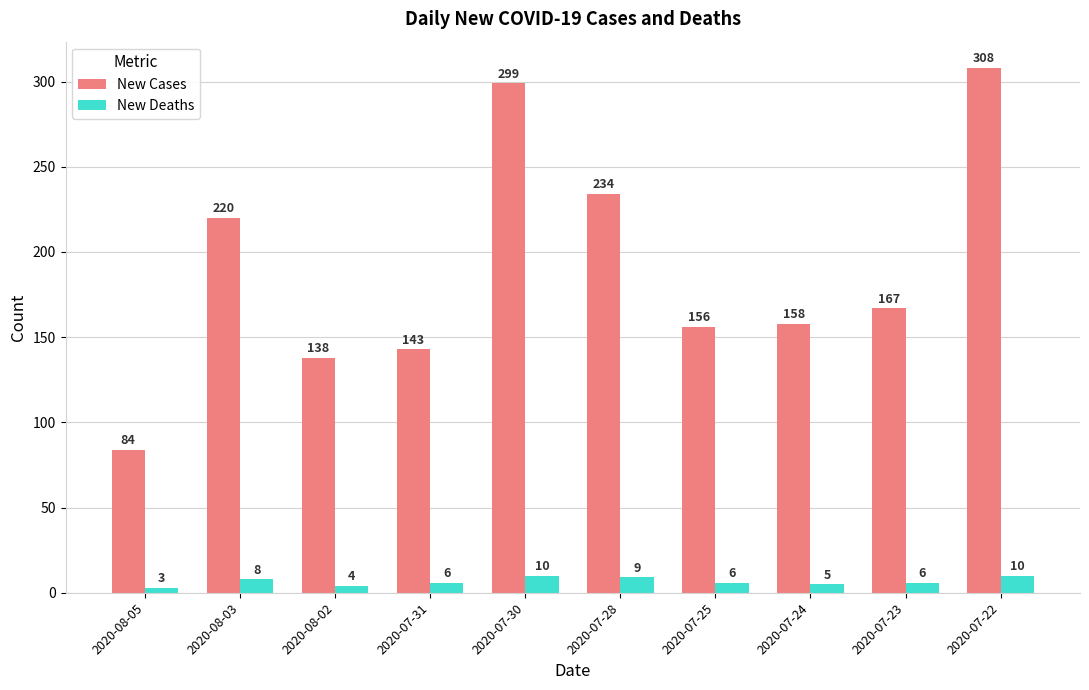

What is the label of the 10th bar from the right?

2020-08-05